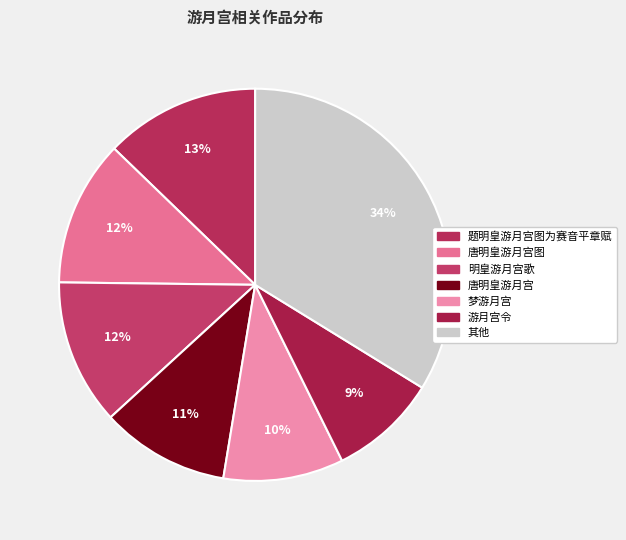

Is there a majority slice in this chart?

No